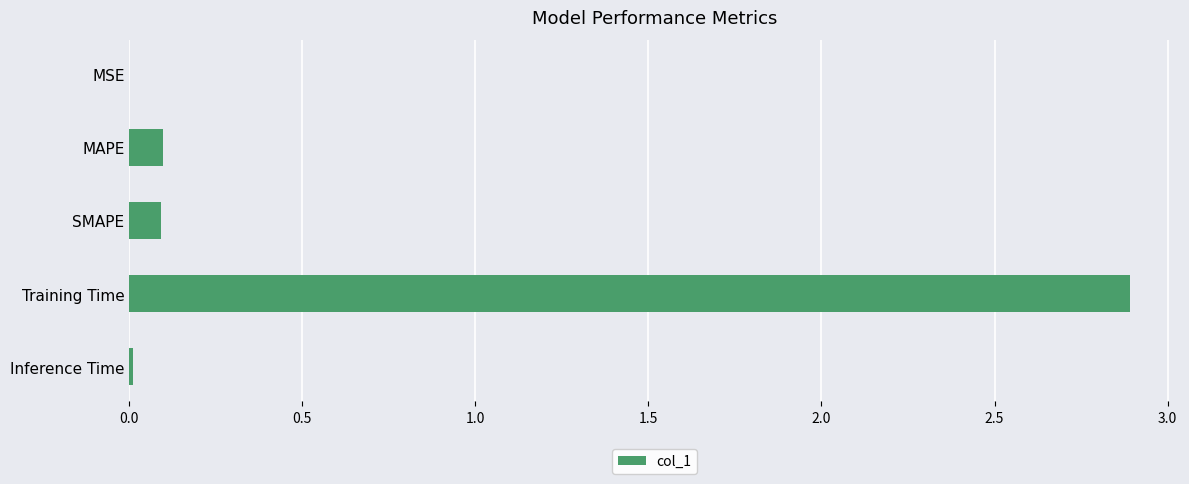

What is the sum of all values?

3.1